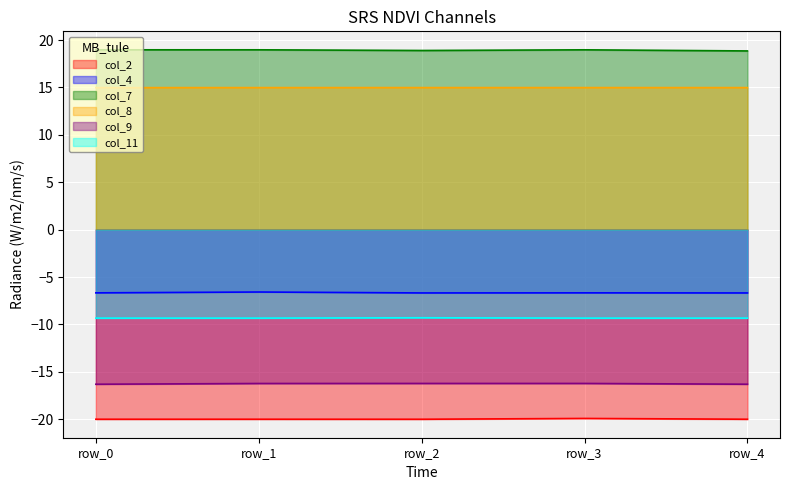

Which series has the largest total across all categories?

col_7